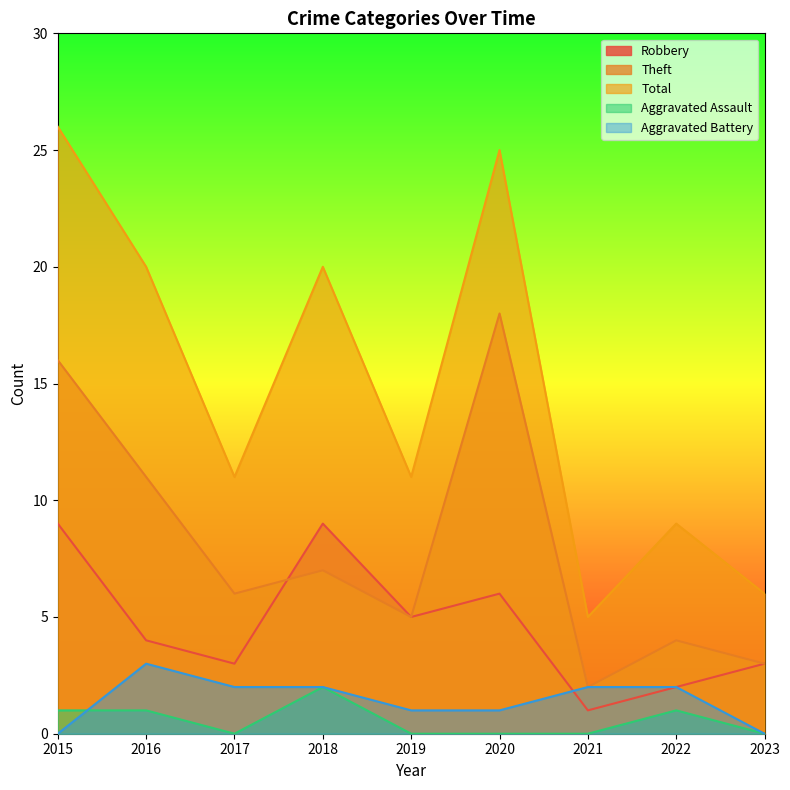

What value does the Robbery series have at 2016?

4